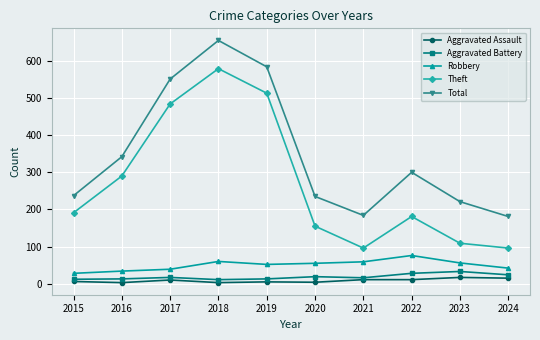

True or false: Total and Aggravated Assault cross at least once.

False